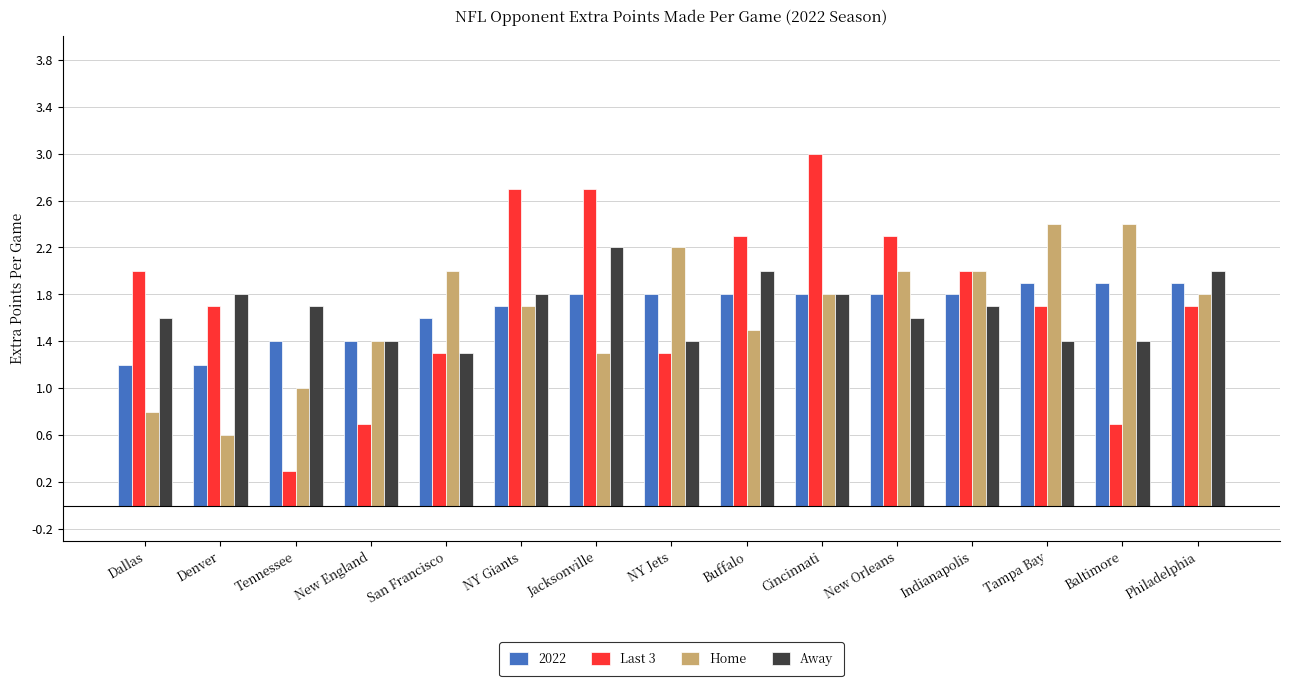

At how many categories does at least one series exceed 0?

15